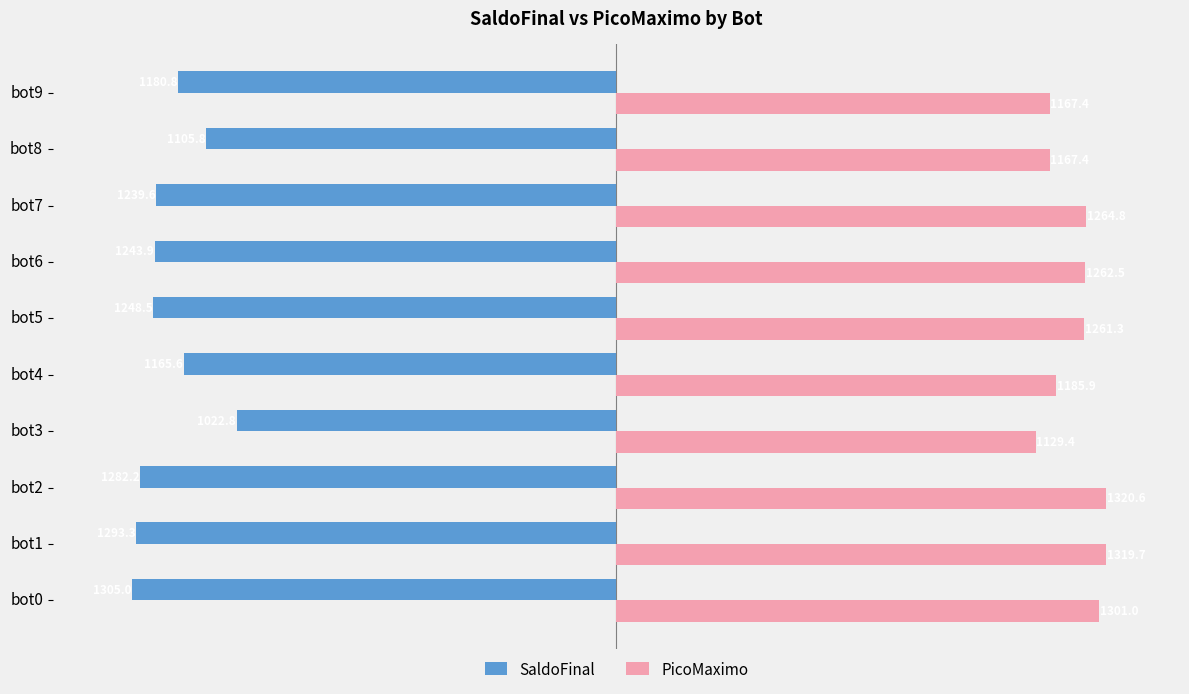

Which category has the lowest value across all series?

bot0